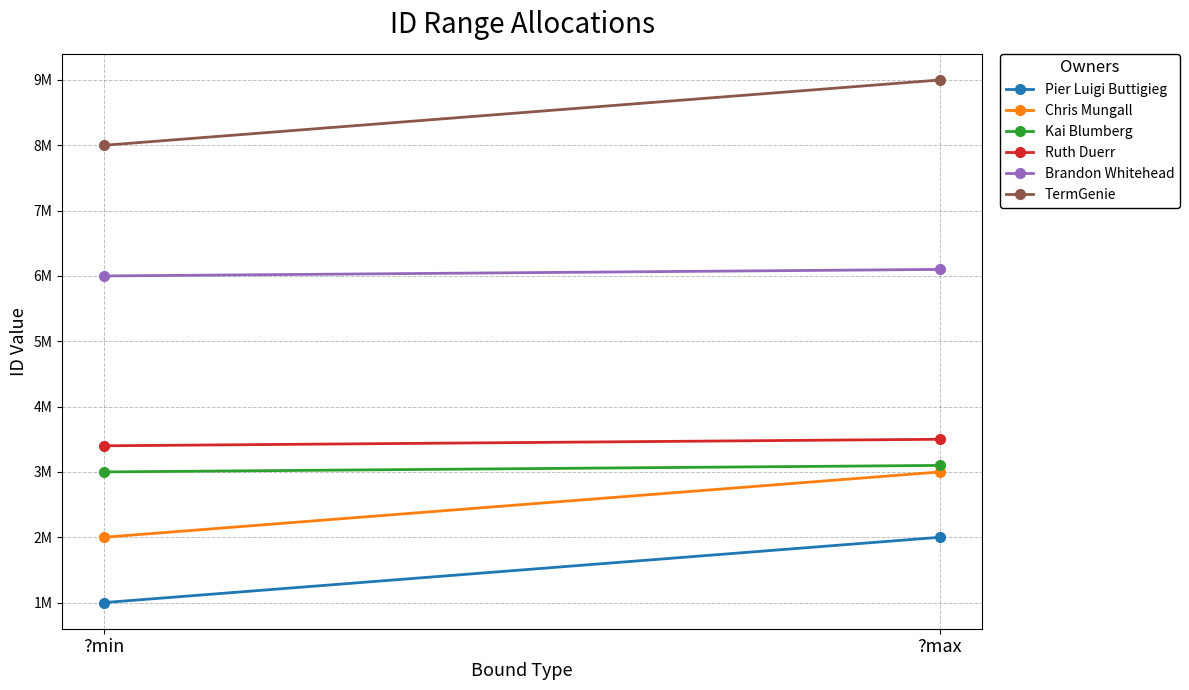

How many series are shown in this chart?

6